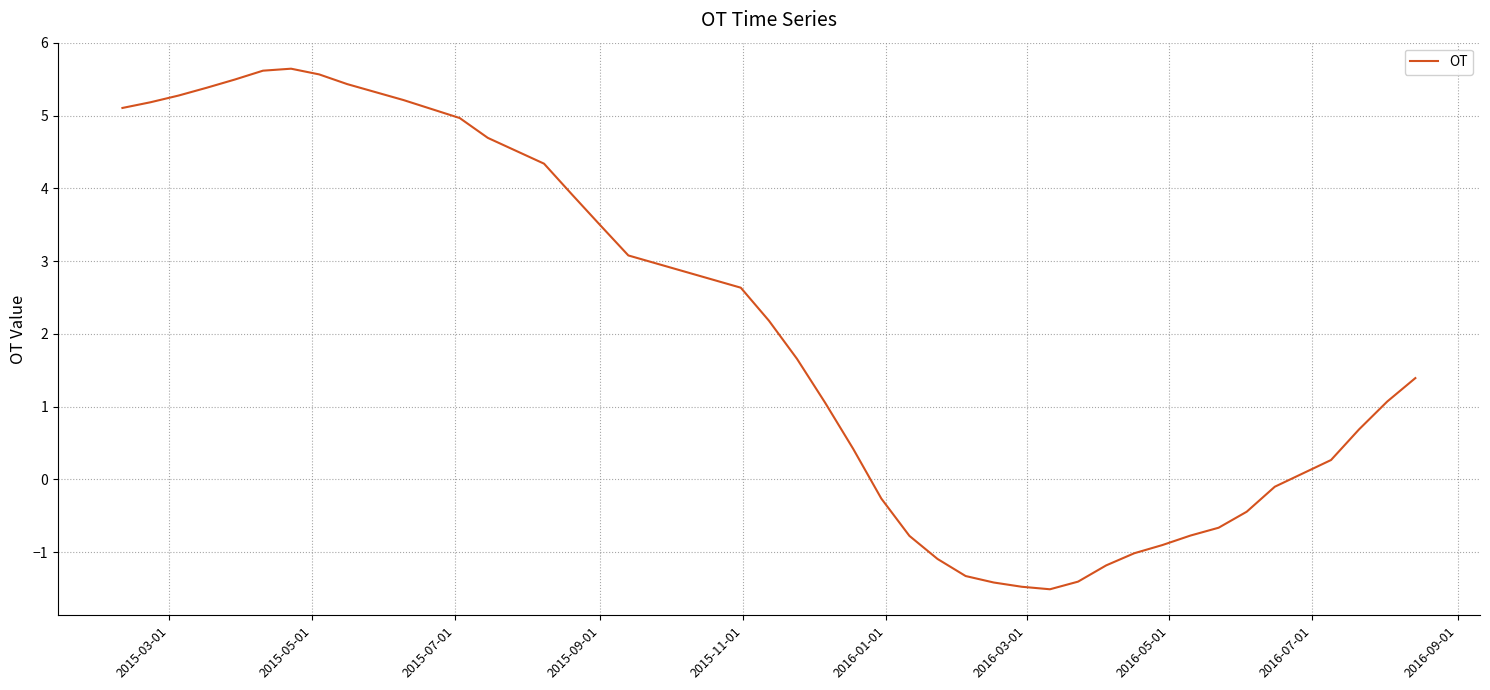

How many lines are shown in the chart?

1